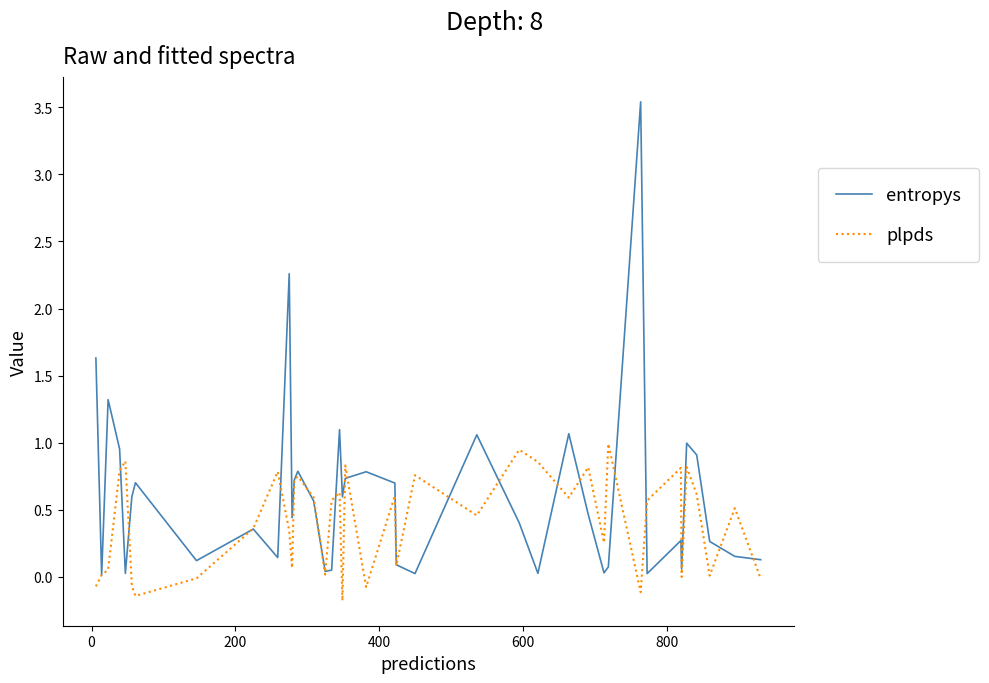

List the series in order of their peak value, lowest first.

plpds, entropys